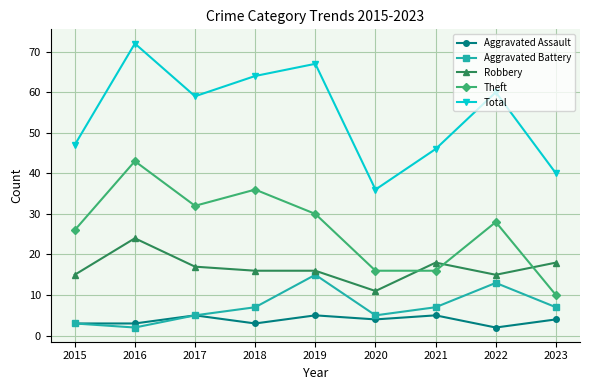

Where is the first local maximum for Robbery?

2016